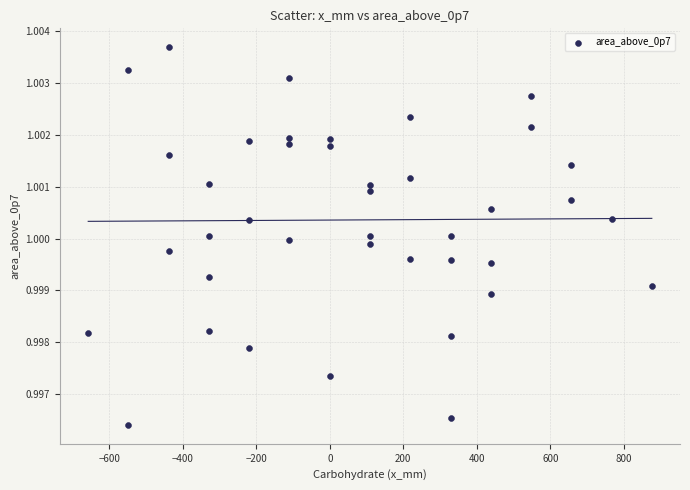

What is the range of X values (max minus min)?

1533.0